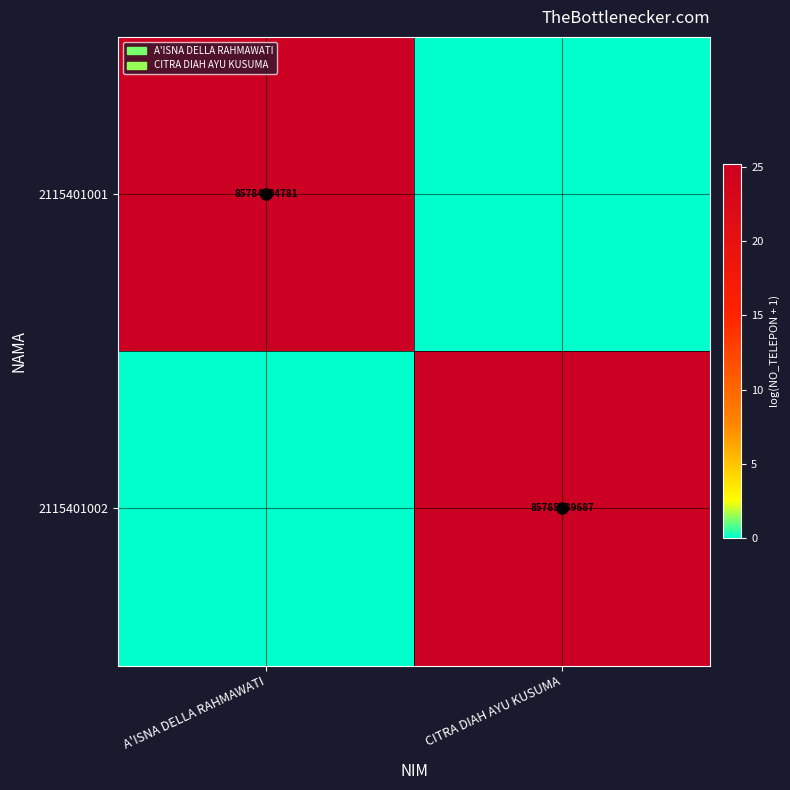

What is the approximate value of 2115401002 at CITRA DIAH AYU KUSUMA?

25.2